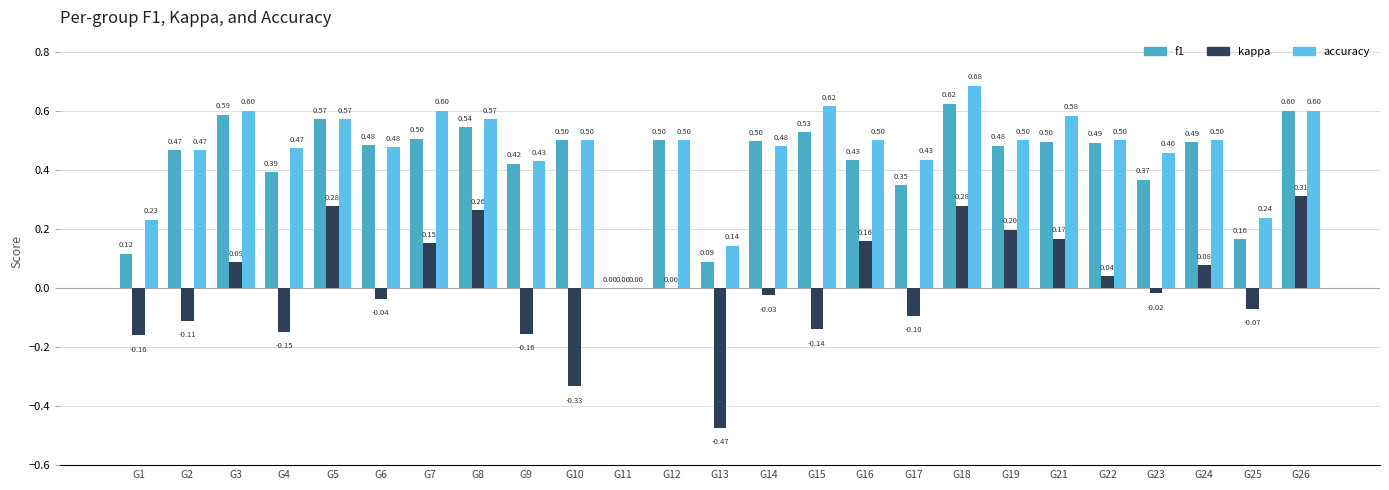

What is the total value across all series at G15?

1.0